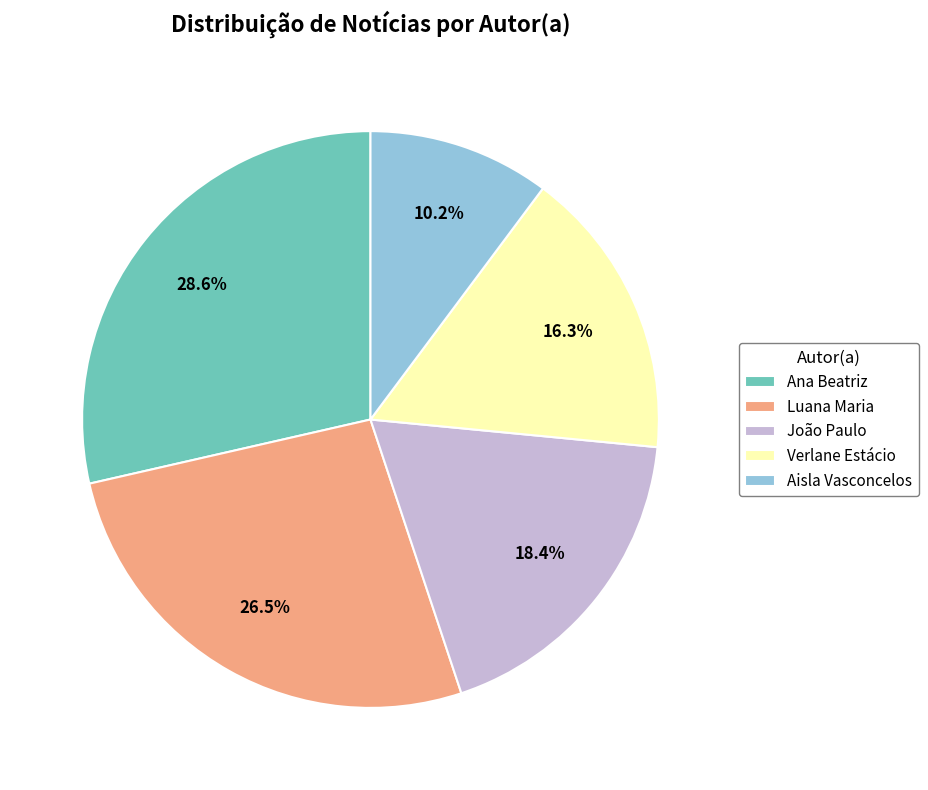

Between Ana Beatriz and Aisla Vasconcelos, which is larger?

Ana Beatriz